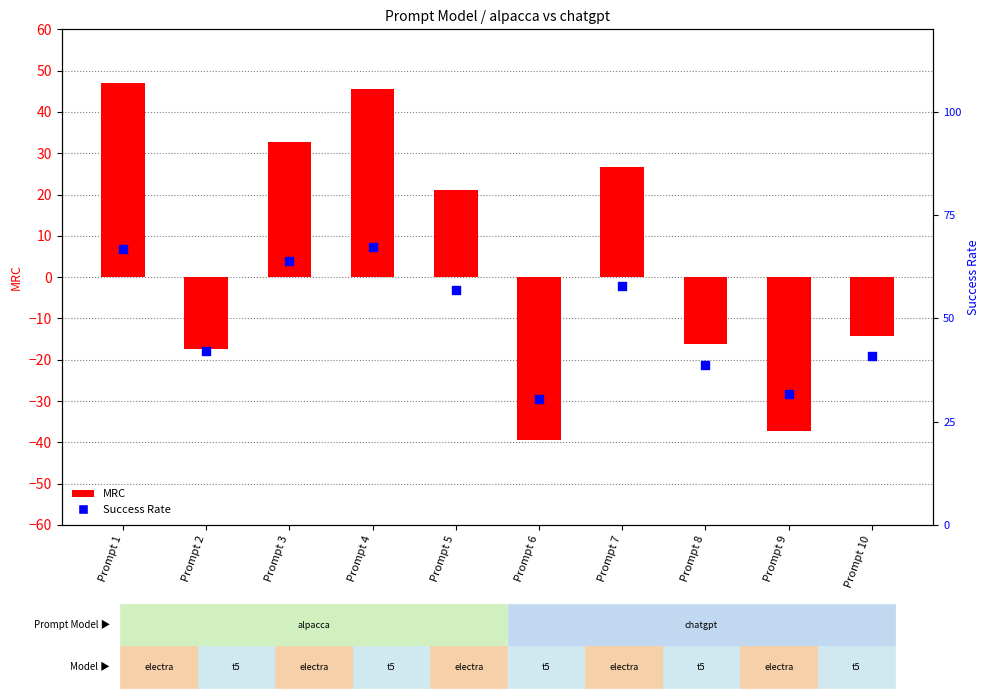

What are all the series names shown in the legend?

MRC, Success Rate